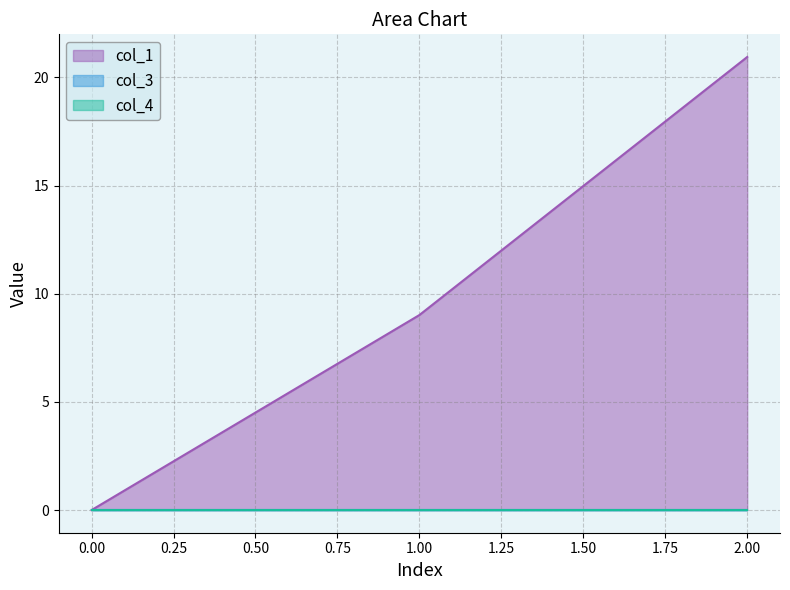

Which series has the largest range (max minus min)?

col_1